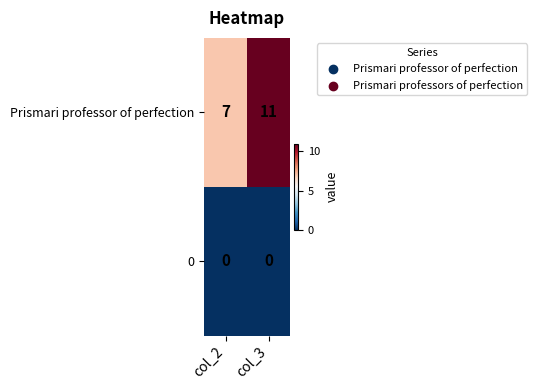

Between col_2 and col_3, which series saw the biggest shift?

Prismari professor of perfection